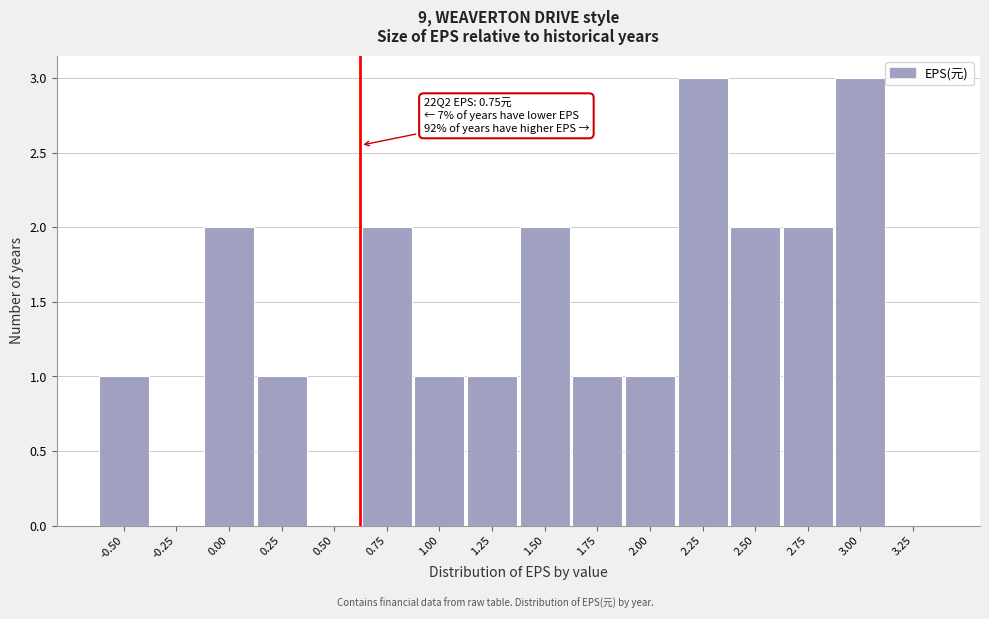

Reading left to right, transcribe all the data shown in this chart.

-0.50=1	-0.25=0	0.00=2	0.25=1	0.50=0	0.75=2	1.00=1	1.25=1	1.50=2	1.75=1	2.00=1	2.25=3	2.50=2	2.75=2	3.00=3	3.25=0